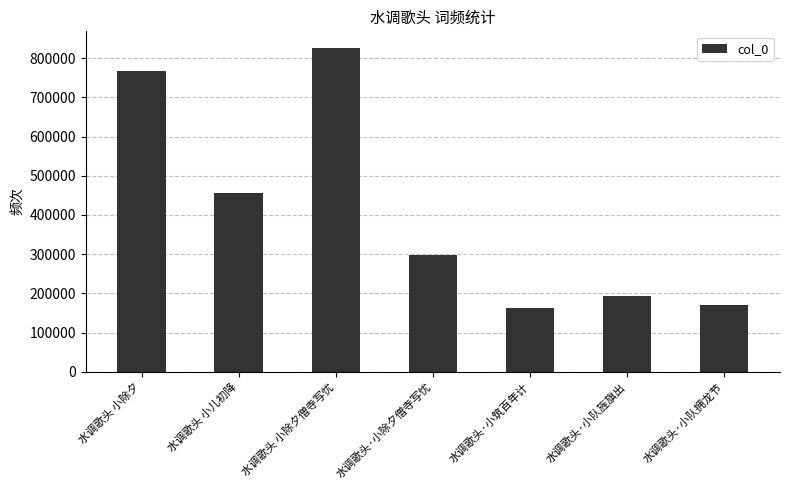

The value at 水调歌头 小除夕 is 766125. True or false?

True